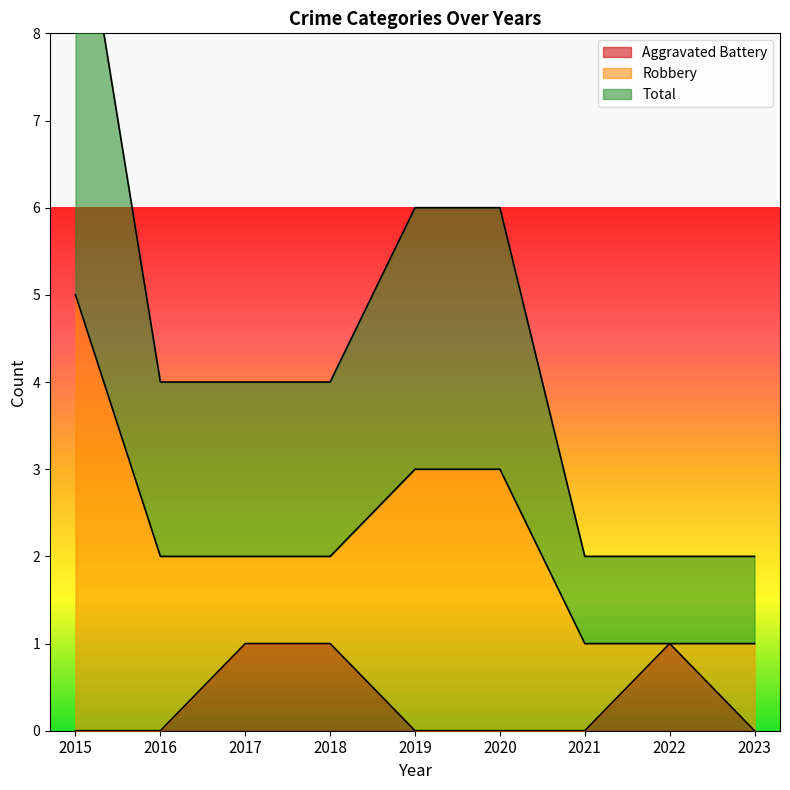

True or false: Aggravated Battery and Total intersect in this chart.

False